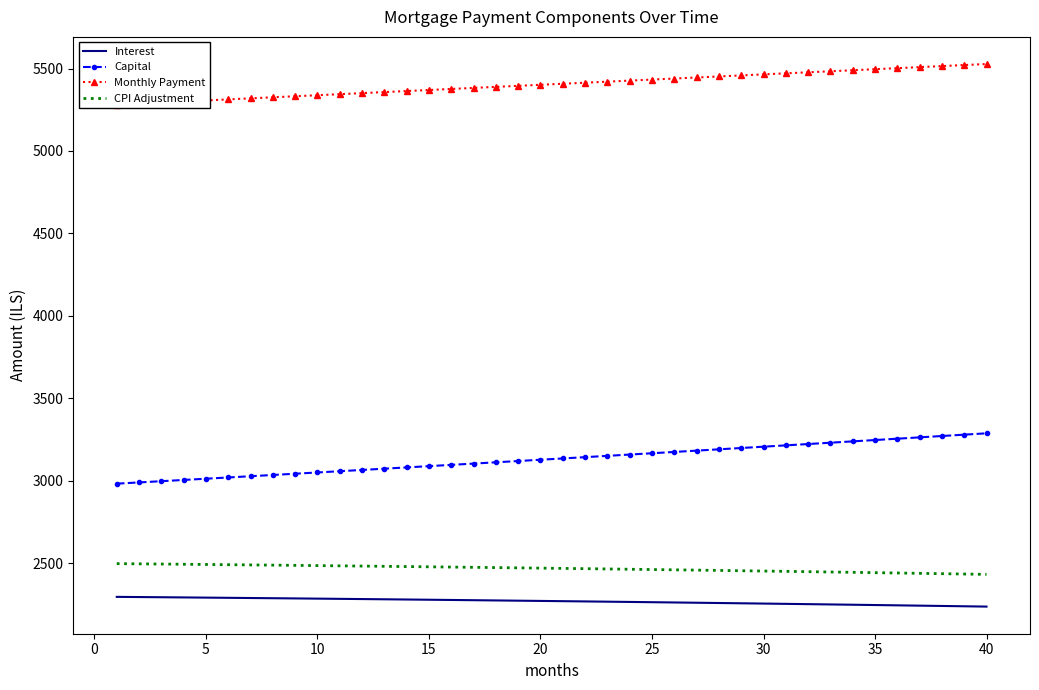

True or false: Capital and Interest intersect in this chart.

False